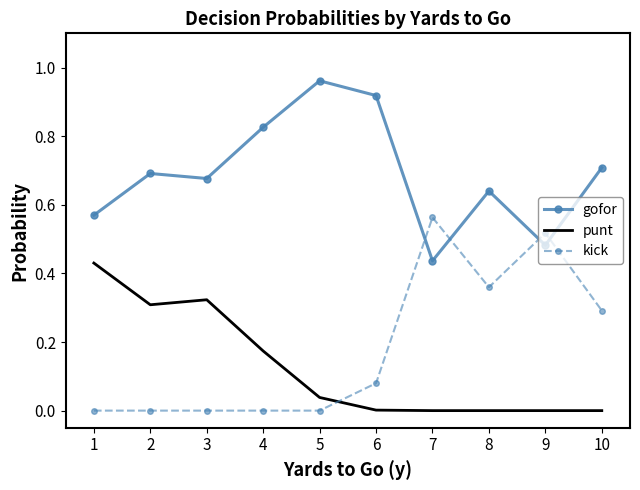

Which series changed the most between 1 and 10?

punt